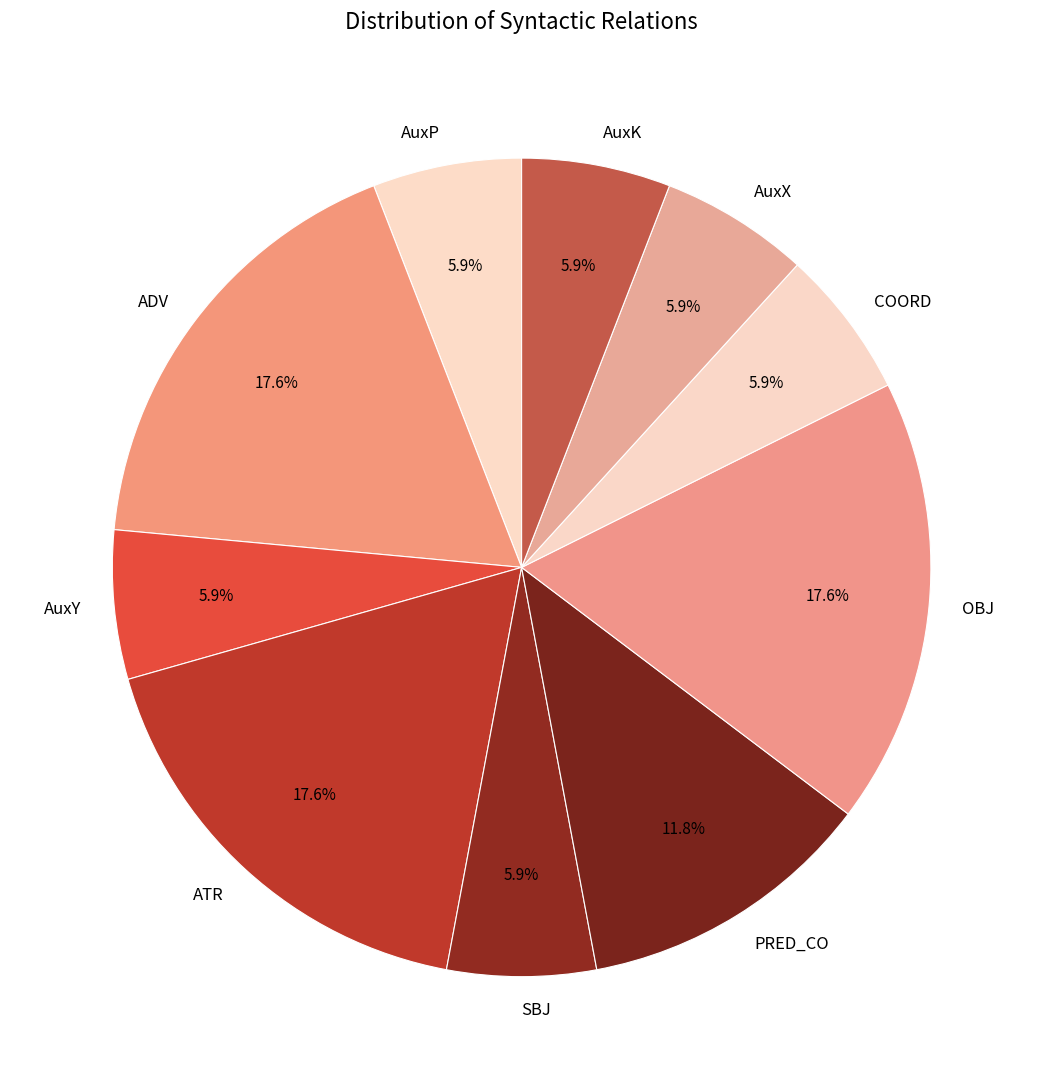

Is it true that AuxK is 6% of the pie?

True